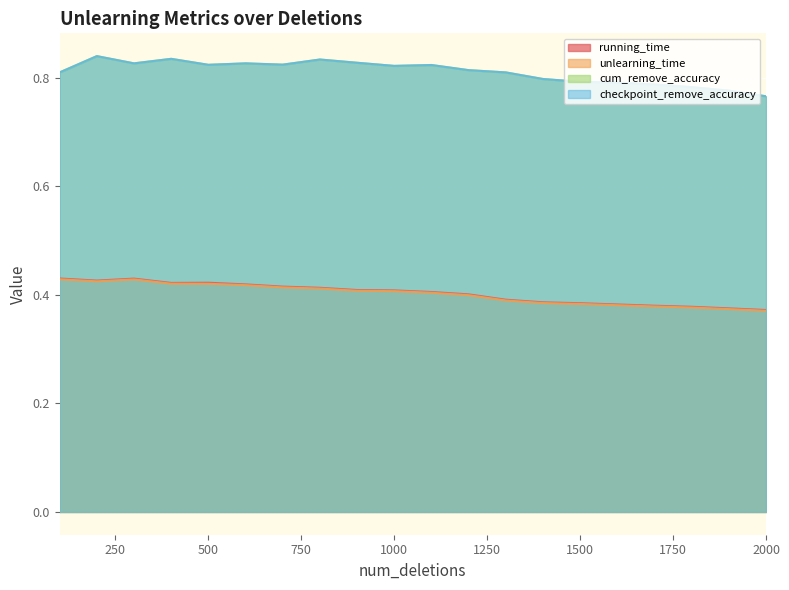

At which label does cum_remove_accuracy reach its minimum?

2000